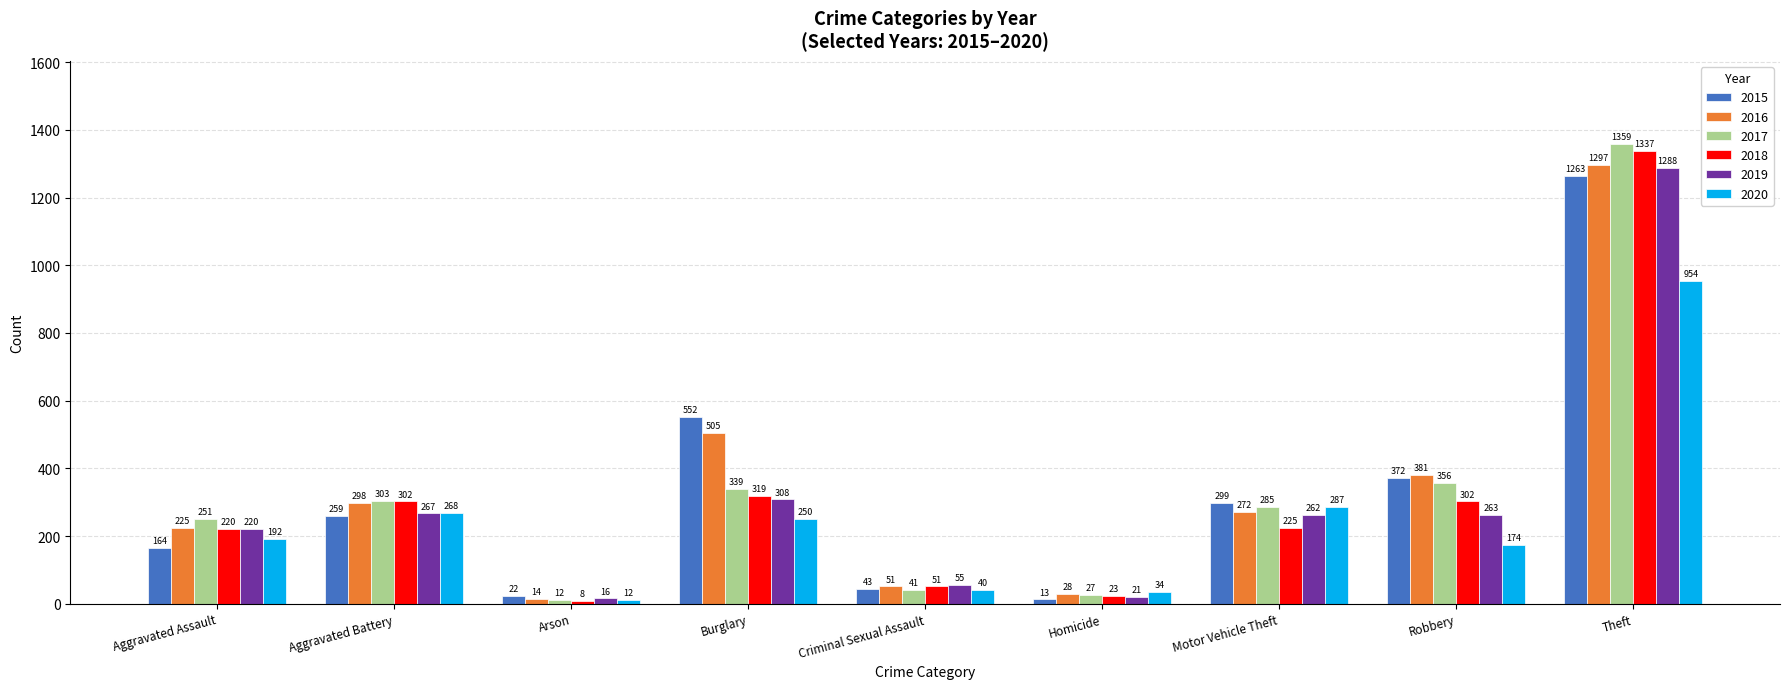

Reading left to right, transcribe all the data shown in this chart.

2015: 164	259	22	552	43	13	299	372	1263
2016: 225	298	14	505	51	28	272	381	1297
2017: 251	303	12	339	41	27	285	356	1359
2018: 220	302	8	319	51	23	225	302	1337
2019: 220	267	16	308	55	21	262	263	1288
2020: 192	268	12	250	40	34	287	174	954